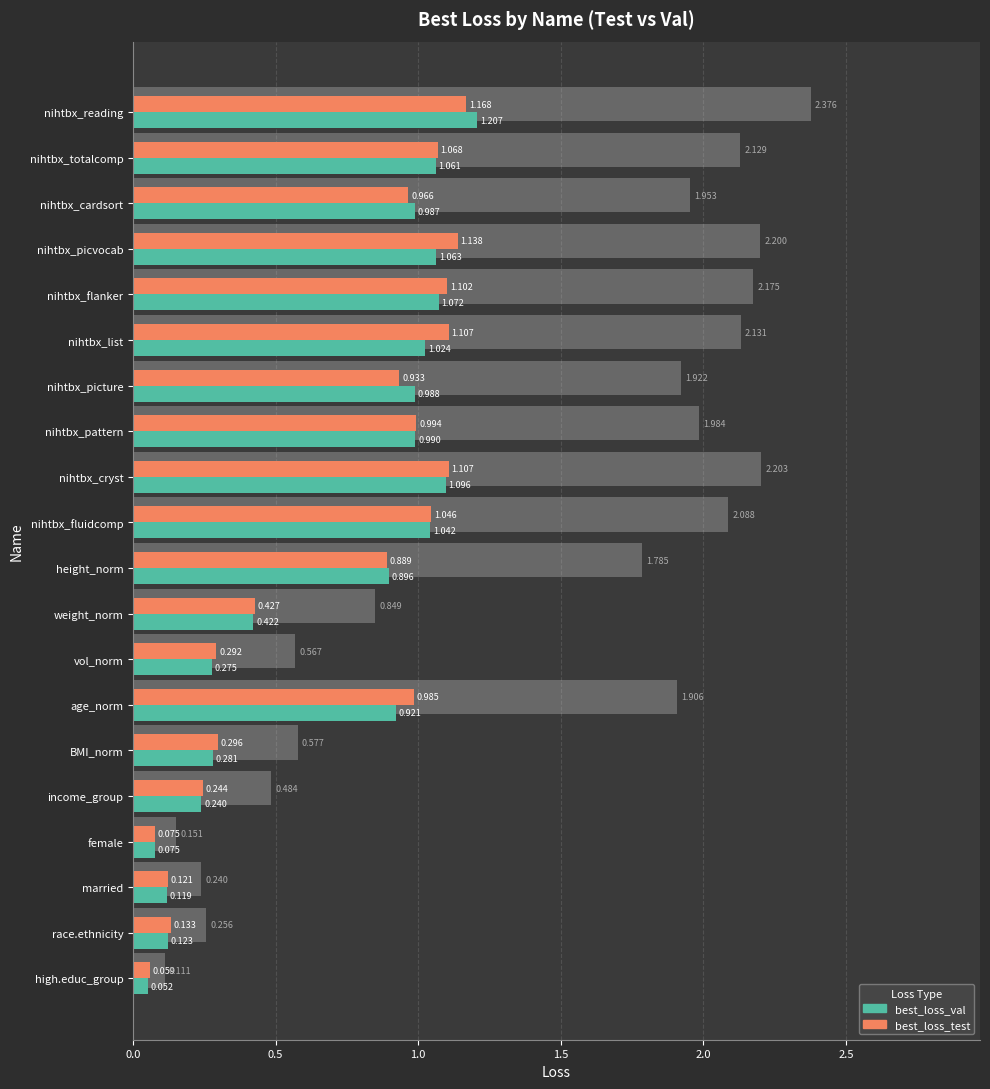

What position from the right is nihtbx_fluidcomp?

10